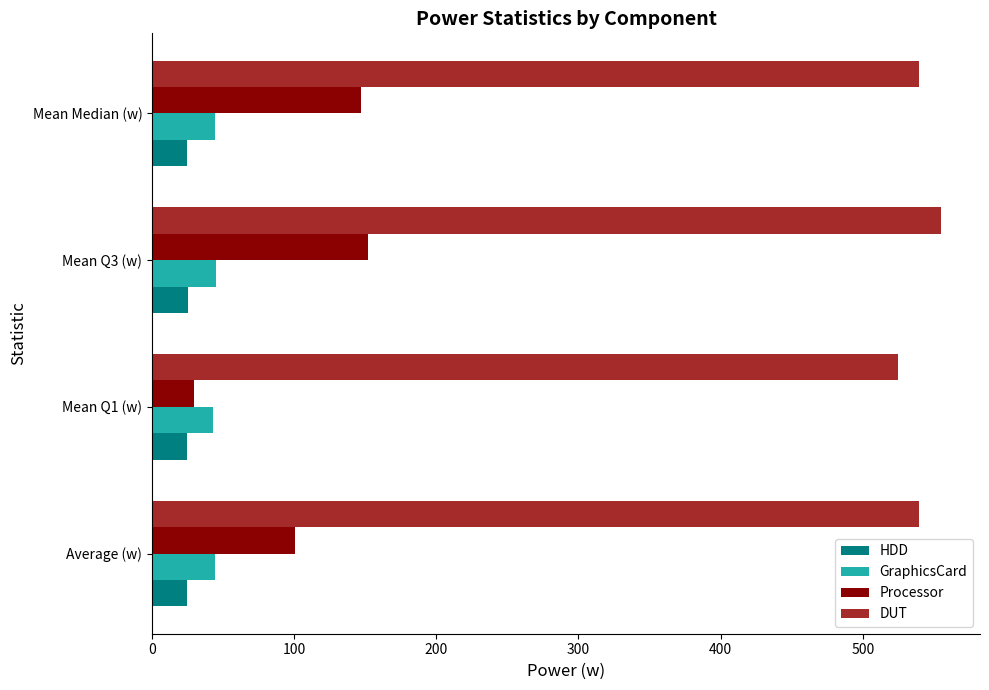

Which series has the largest total across all categories?

DUT